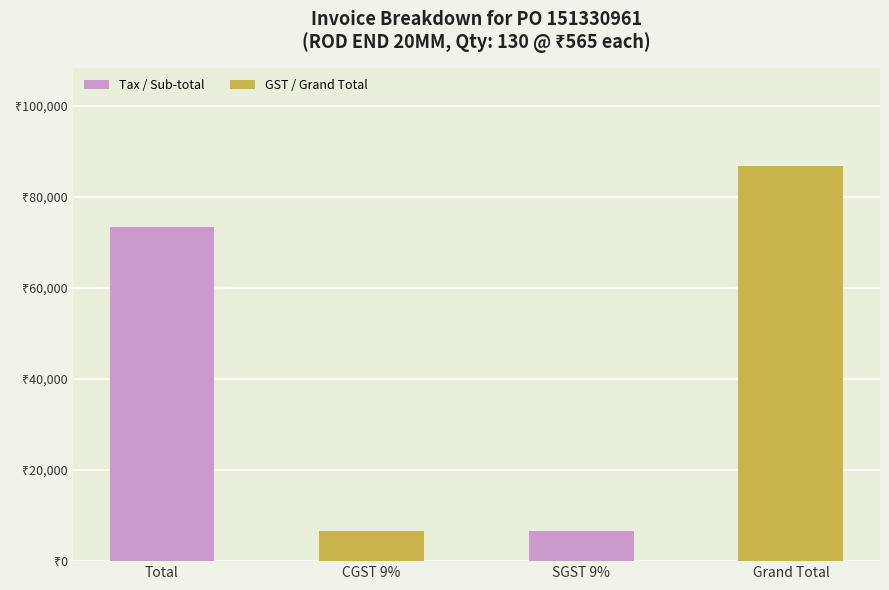

Are the bars horizontal?

No